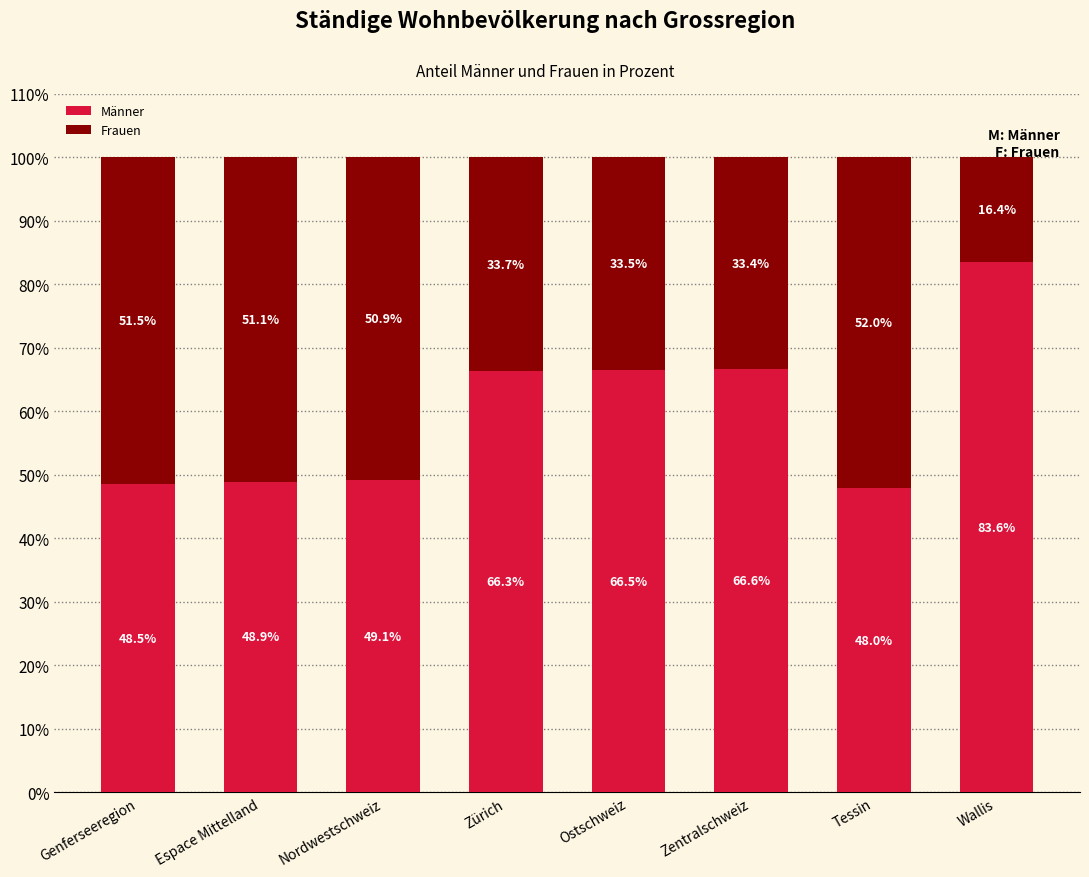

Is it true that Männer equals 66.8 at Genferseeregion?

False